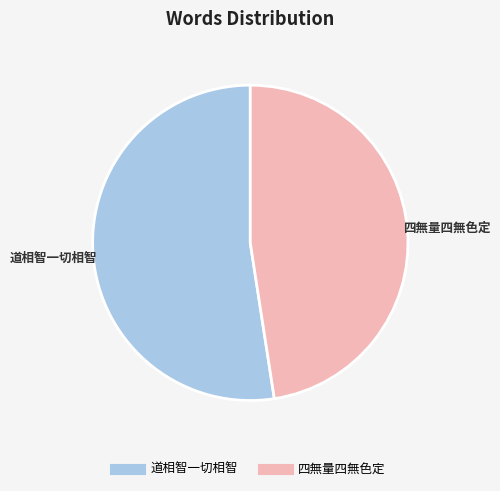

How many slices are in this pie chart?

2